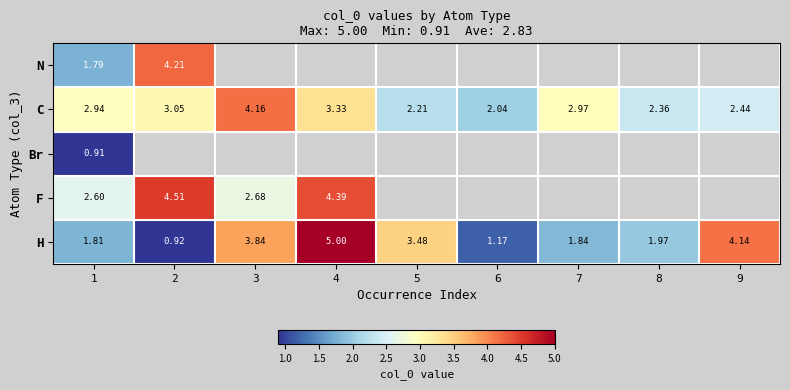

How many values in the H series exceed 1?

8